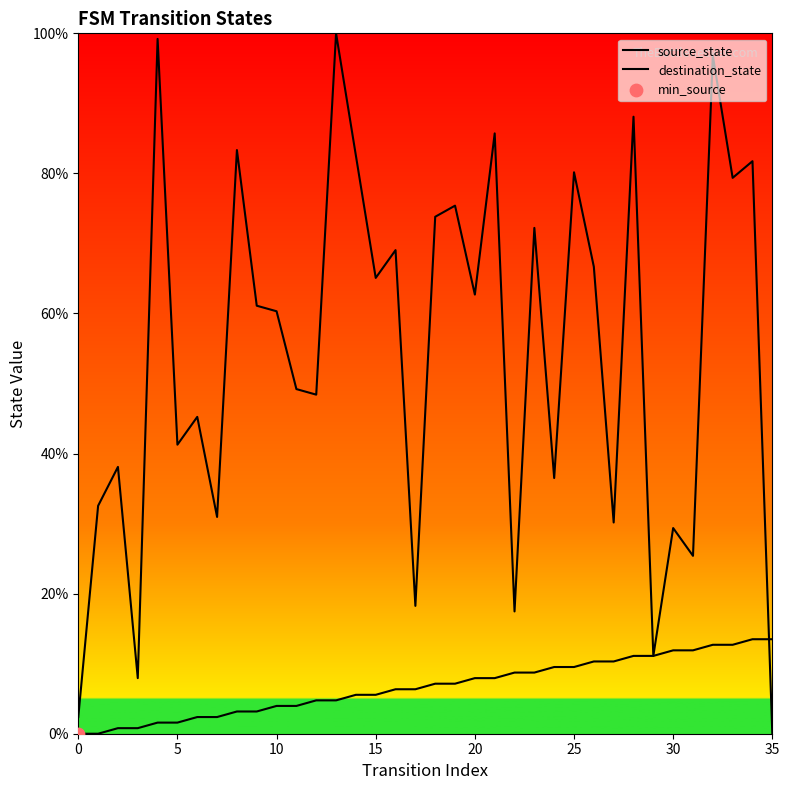

Is the value of source_state at 0 greater than the value of destination_state at 16?

No